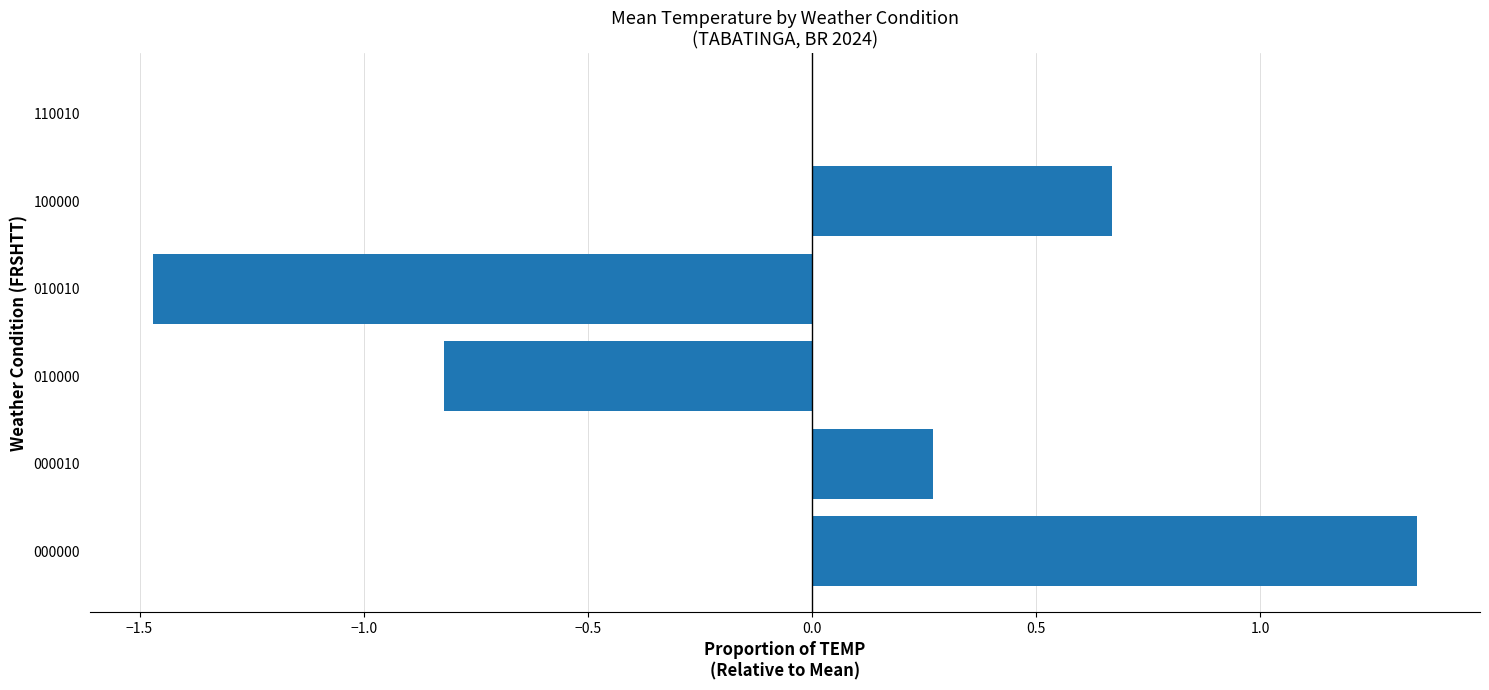

Is it true that the value at 000010 is 0.3?

True